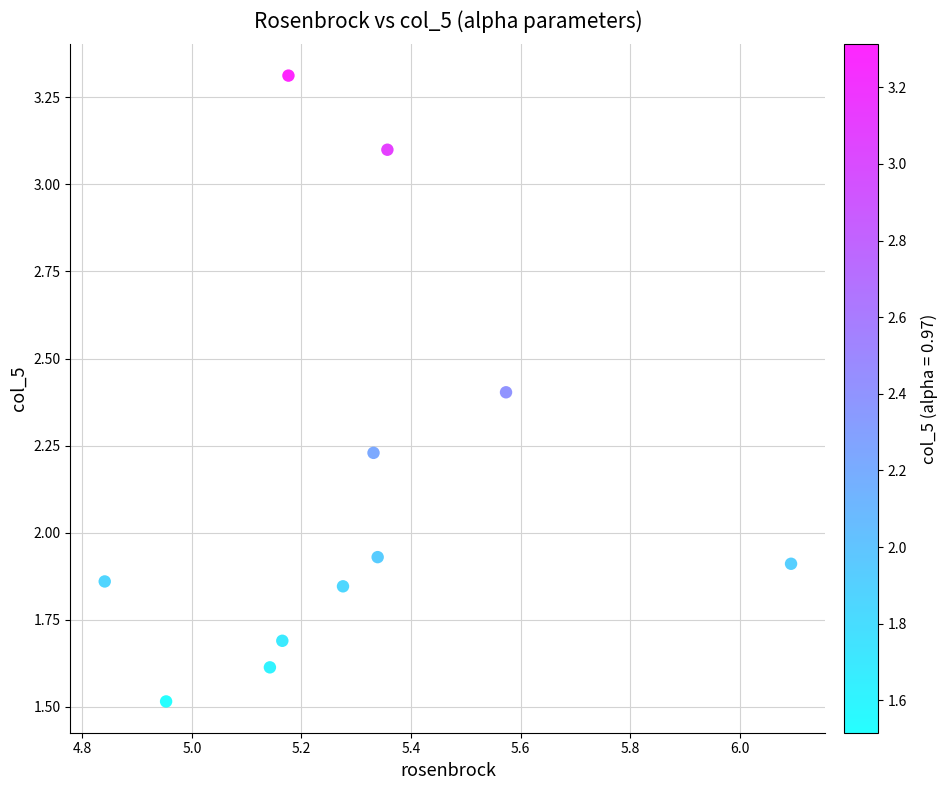

What is the average Y value?

2.1